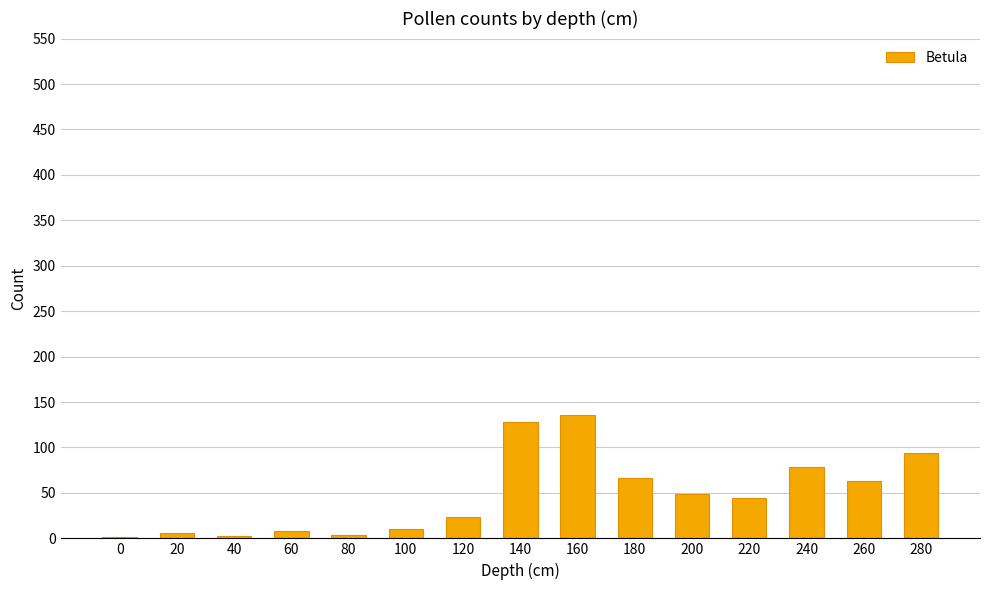

What is the greatest value displayed?

136